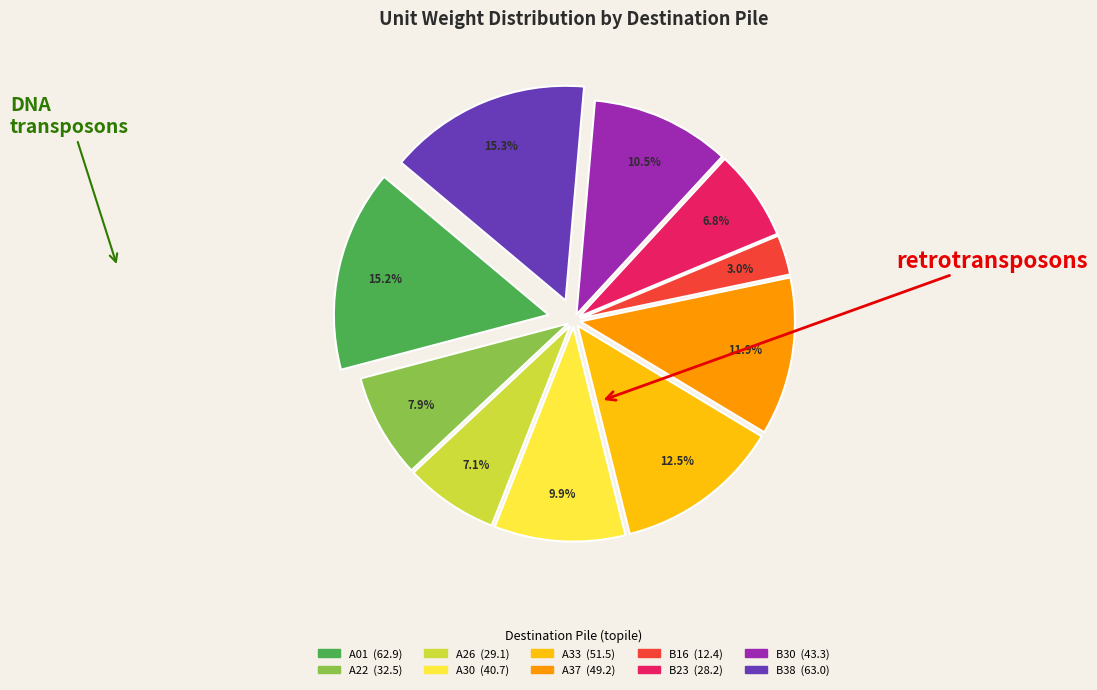

Is there a majority slice in this chart?

No